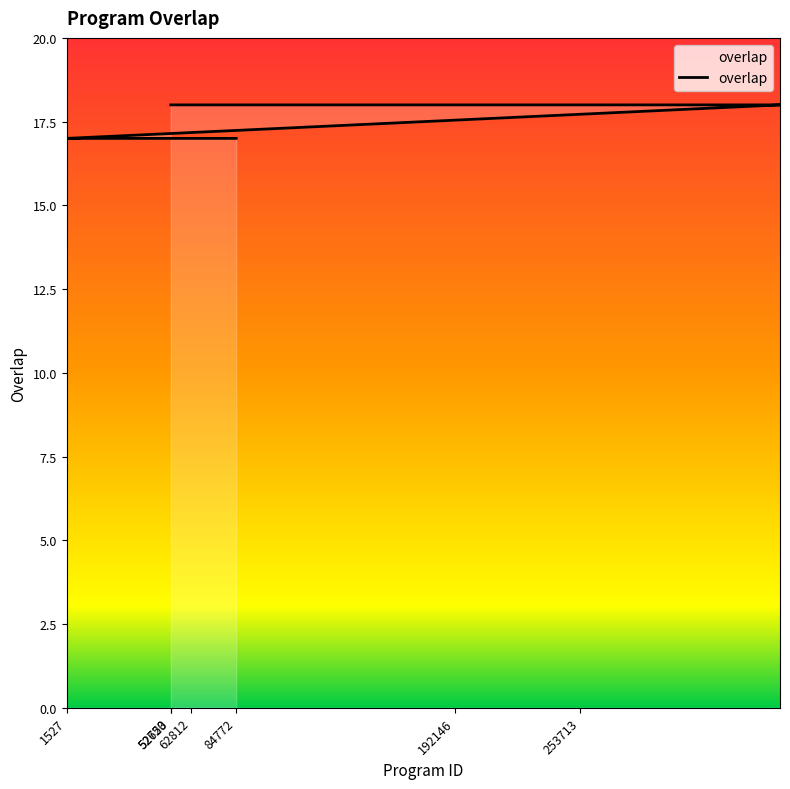

How many lines are shown in the chart?

1